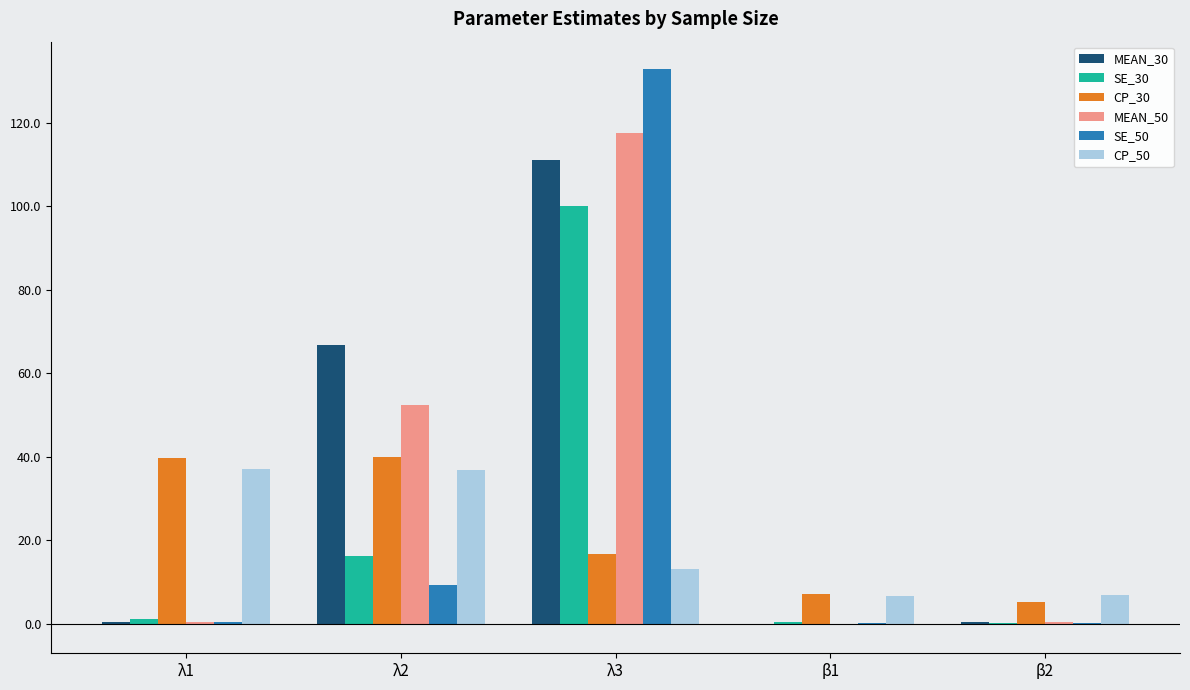

Is the value of MEAN_30 at λ2 greater than the value of CP_50 at λ2?

Yes